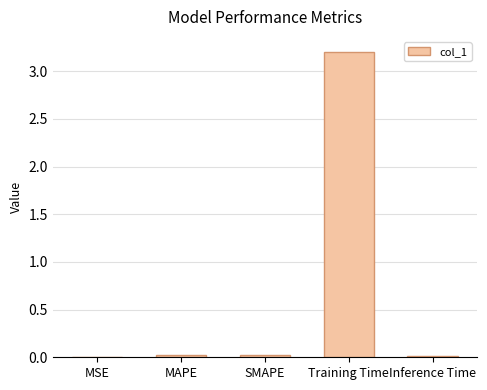

What is the greatest value displayed?

3.2